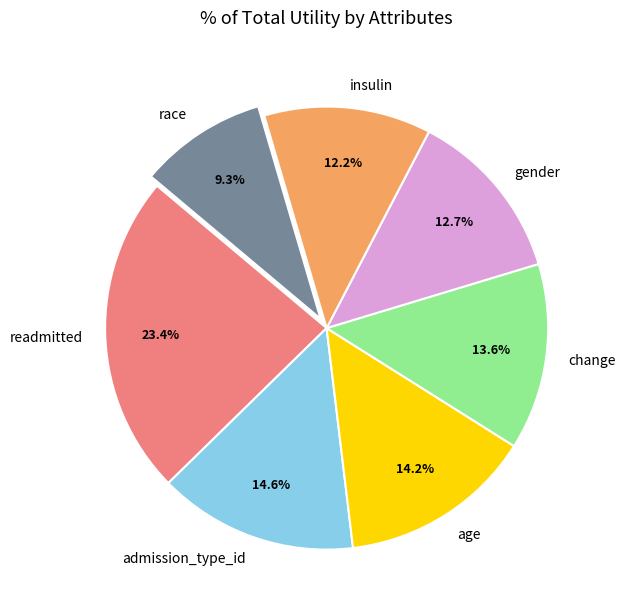

To the nearest percent, what is the difference between the admission_type_id and gender slice percentages?

2%